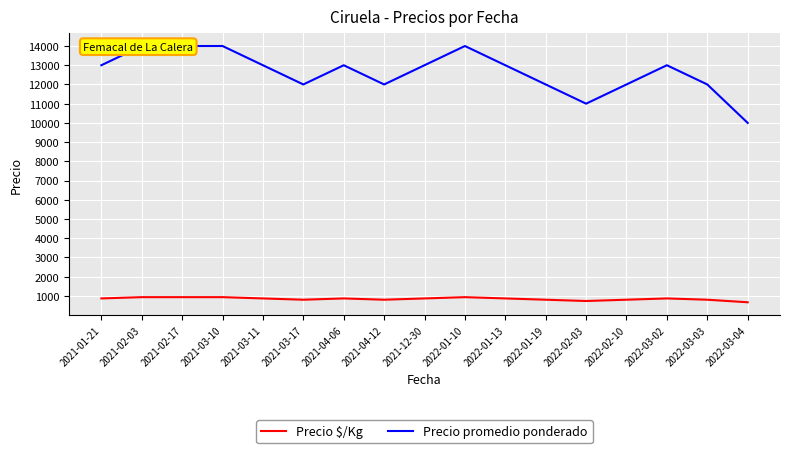

What position from the right is 2022-02-10?

4